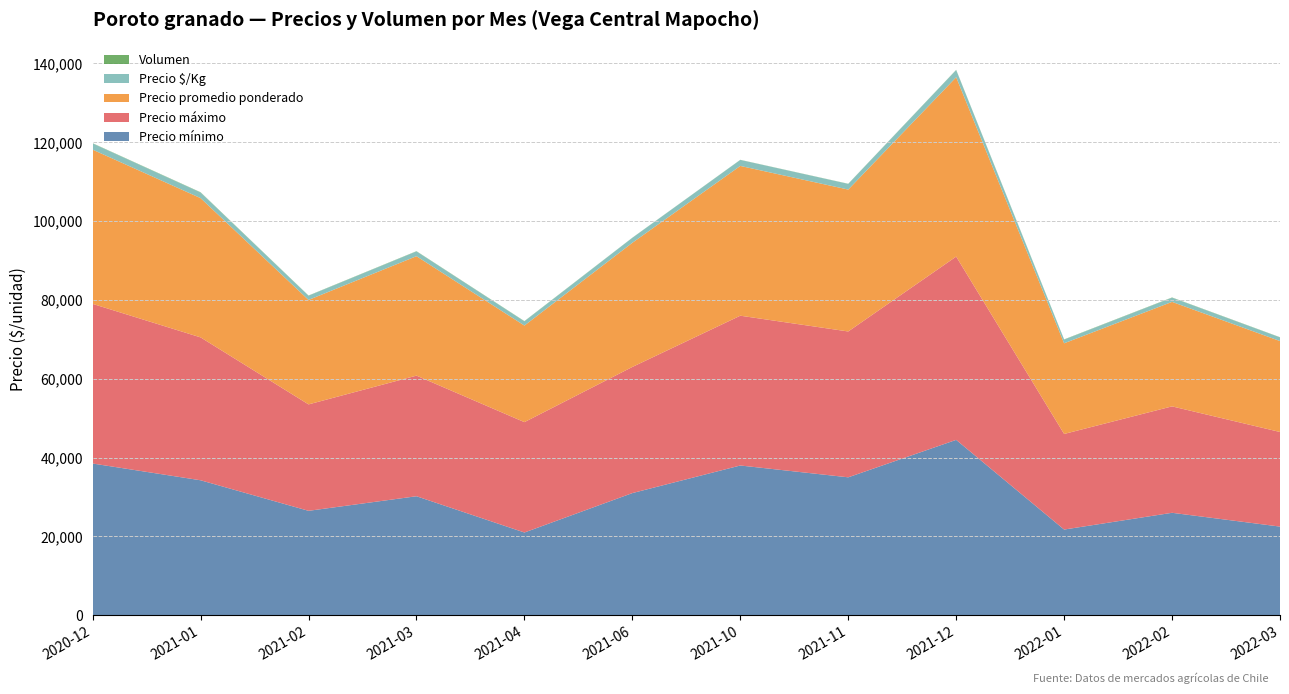

Reading right to left, list all the values displayed in this chart.

Precio mínimo: 22500	26000	21750	44500	35000	38000	31000	21000	30200	26500	34250	38500
Precio máximo: 24000	27000	24250	46500	37000	38000	32000	28000	30600	27000	36250	40500
Precio promedio ponderado: 23069	26508	23001	45497	36000	38000	31500	24500	30300	26500	35331	39125
Precio $/Kg: 923	1060	920	1820	1440	1520	1260	1068	1212	1060	1413	1565
Volumen: 48	61	64	52	34	30	30	58	57	55	72	65